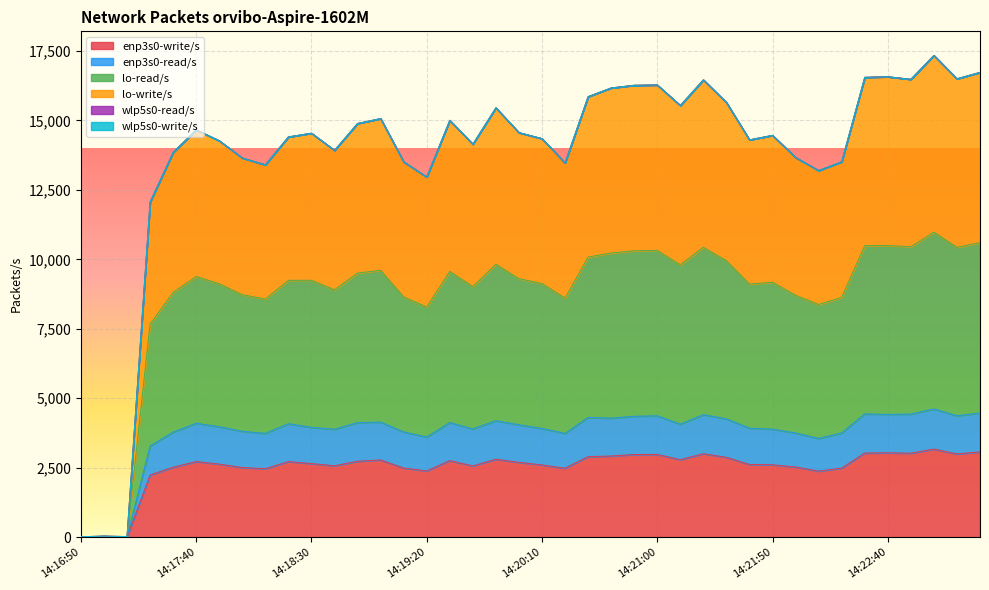

True or false: enp3s0-write/s and lo-write/s intersect in this chart.

False